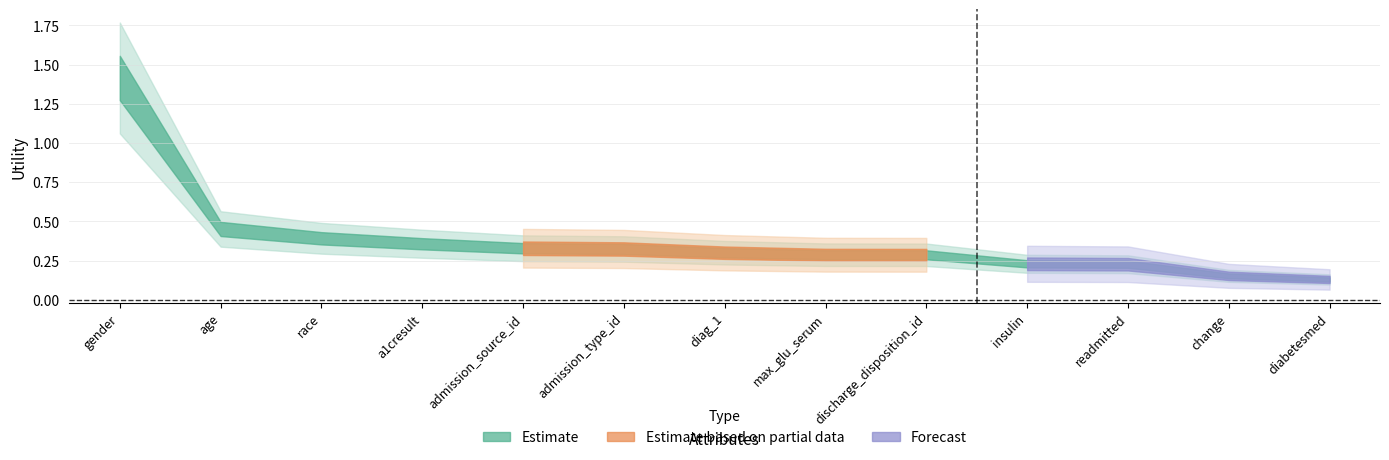

Which label corresponds to the smallest value in the chart?

diabetesmed